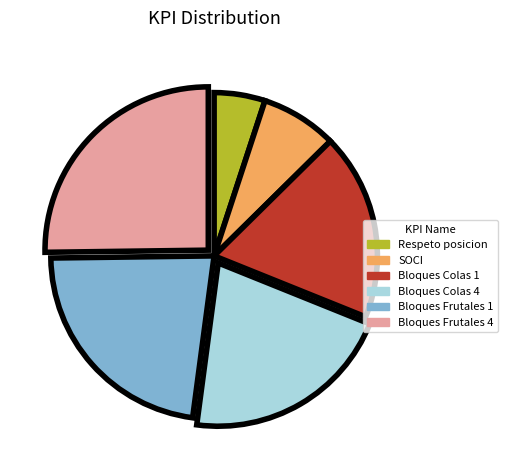

Is there any slice that represents more than half of the pie?

No